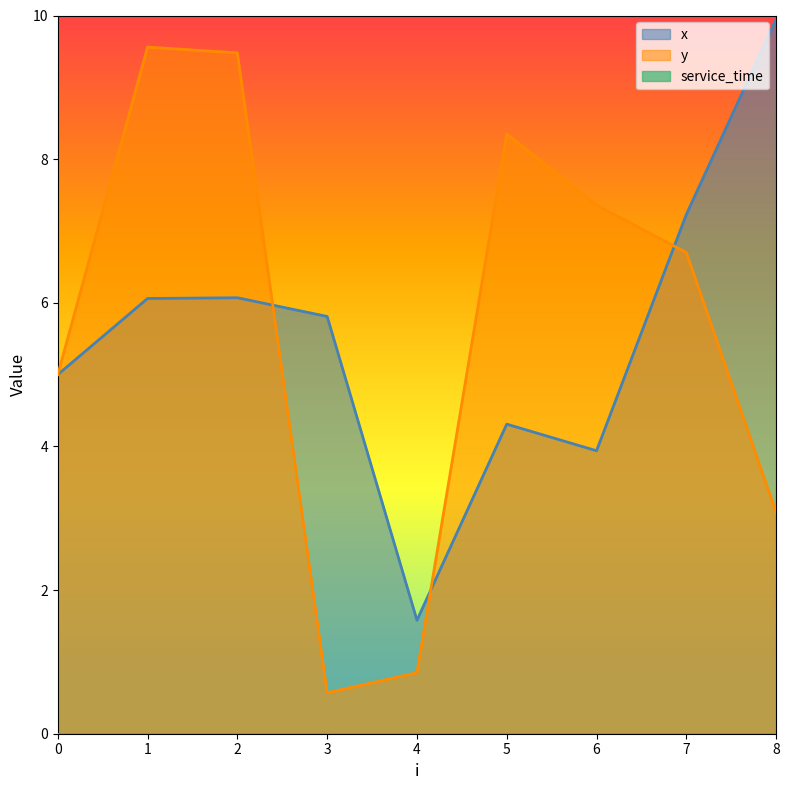

The x series shows 17.9 at 8. True or false?

False